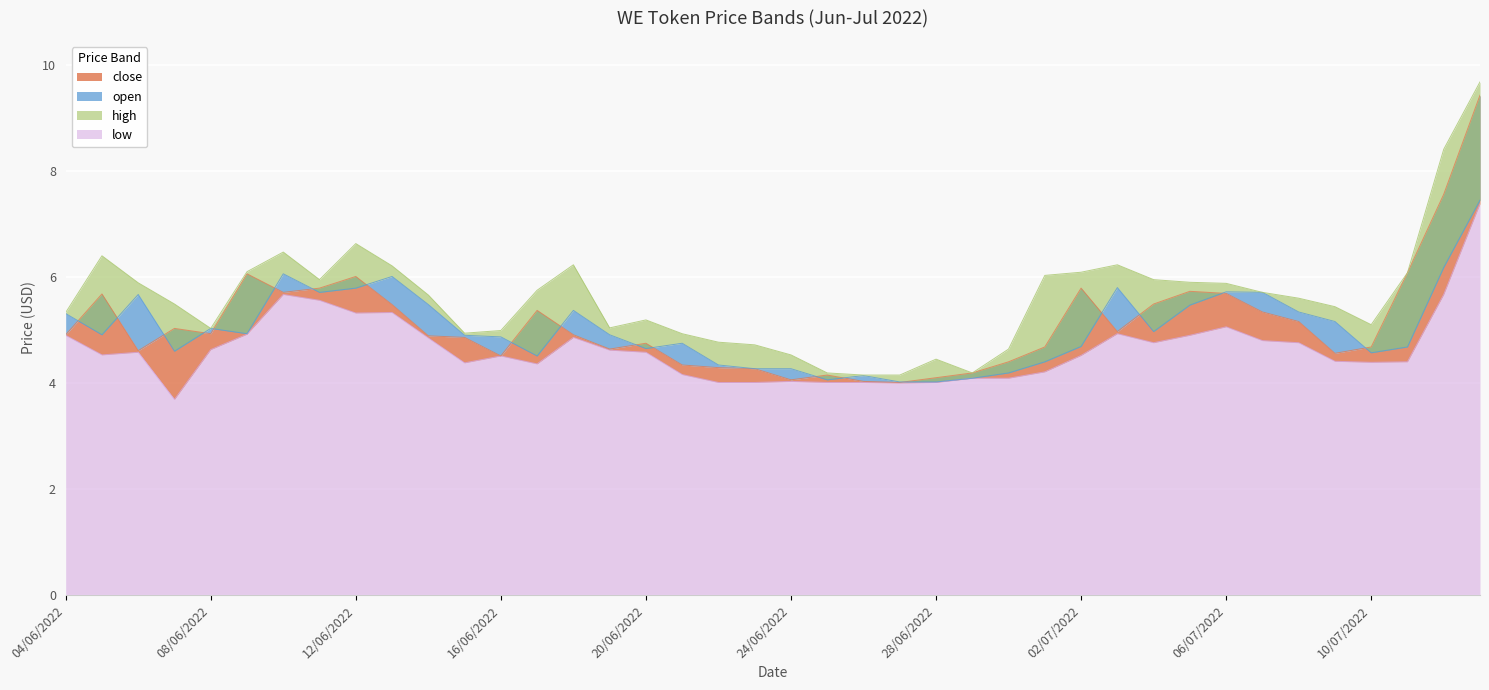

At which label does close reach its peak?

13/07/2022